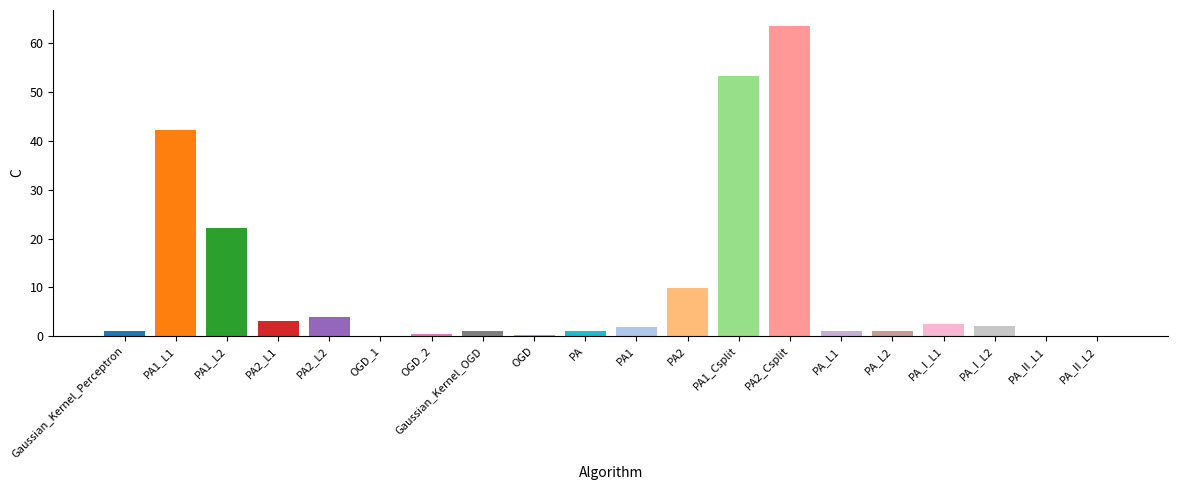

What is the greatest value displayed?

63.6